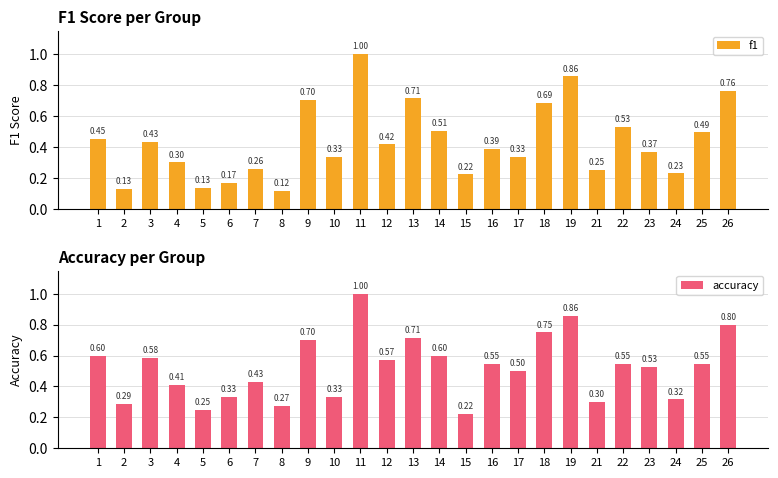

Which series has the largest total across all categories?

accuracy